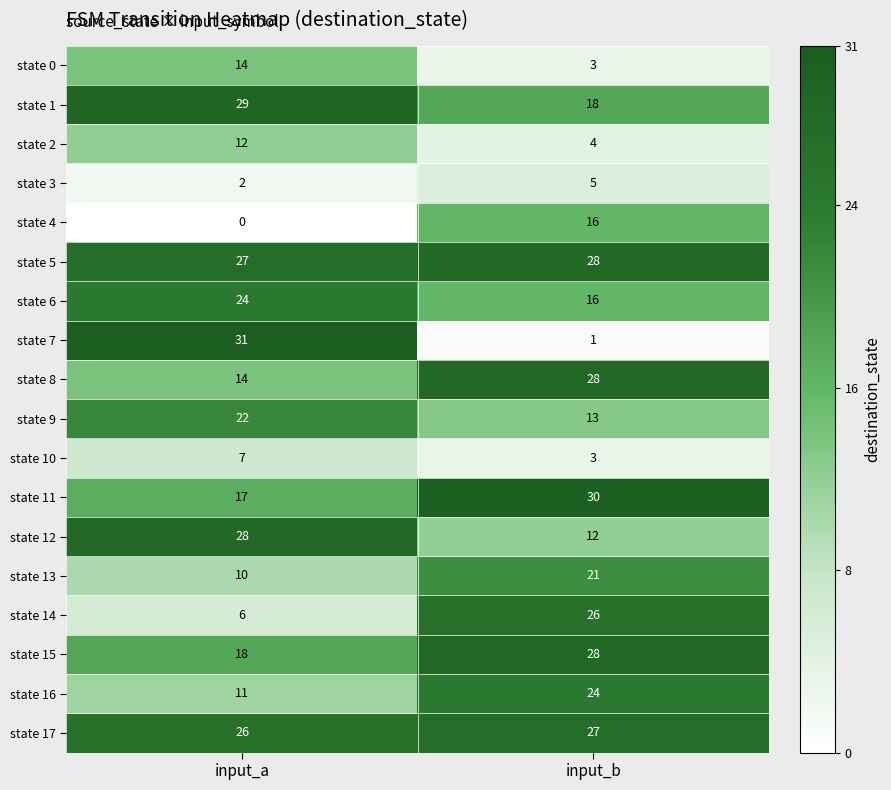

Which series has the widest spread of values?

state 7